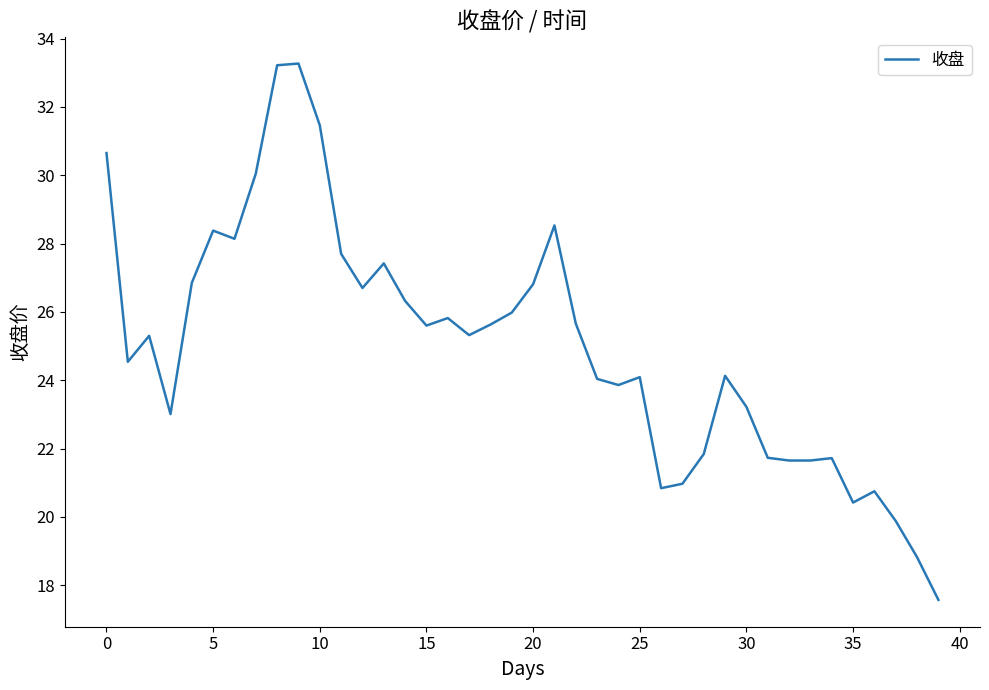

What is the maximum value shown in the chart?

33.3